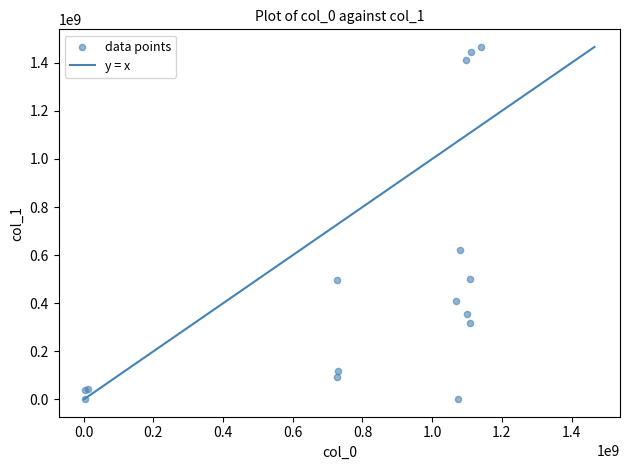

What Y value in the scatter plot is closest to 733659987?

619774943